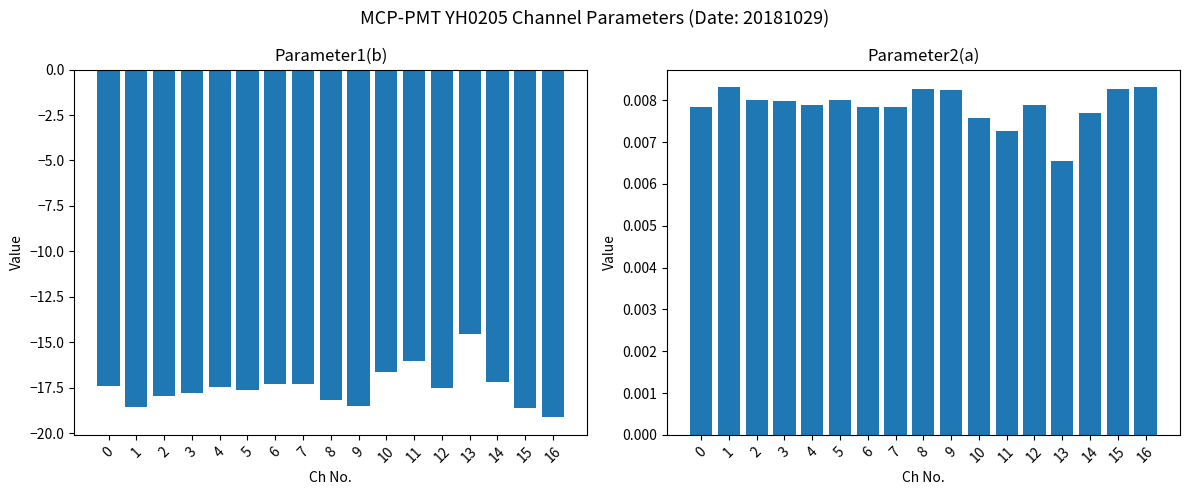

Is the value of Parameter1(b) at 9 greater than the value of Parameter2(a) at 11?

No